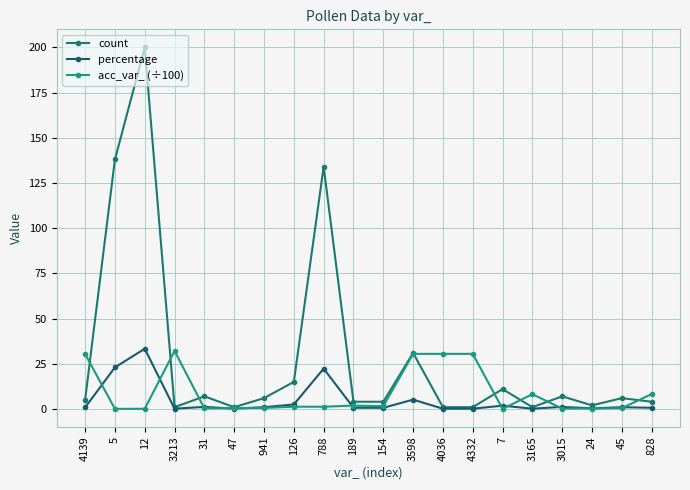

Where is the first local maximum for acc_var_ (÷100)?

3213